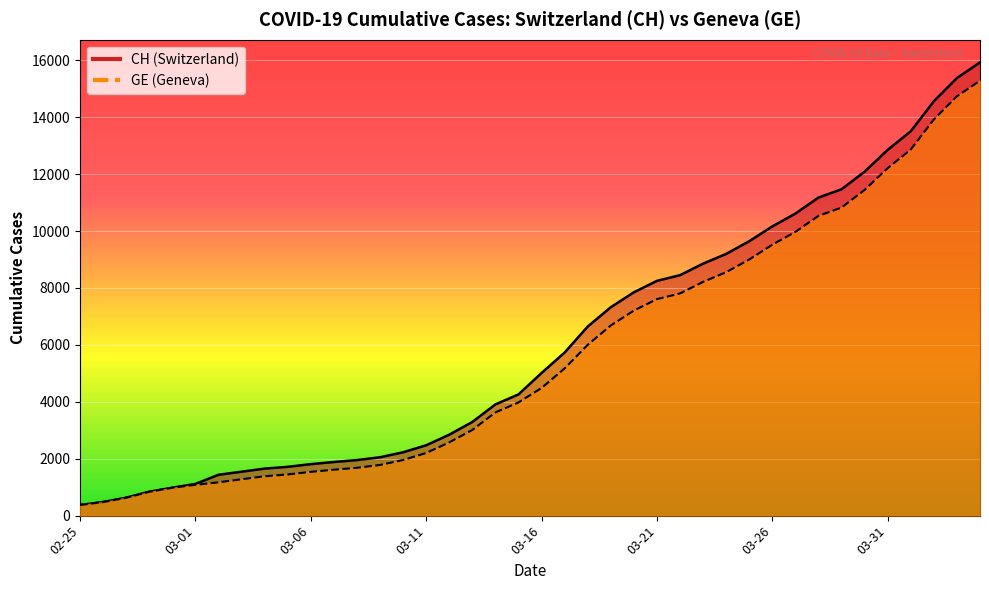

True or false: CH and GE intersect in this chart.

False